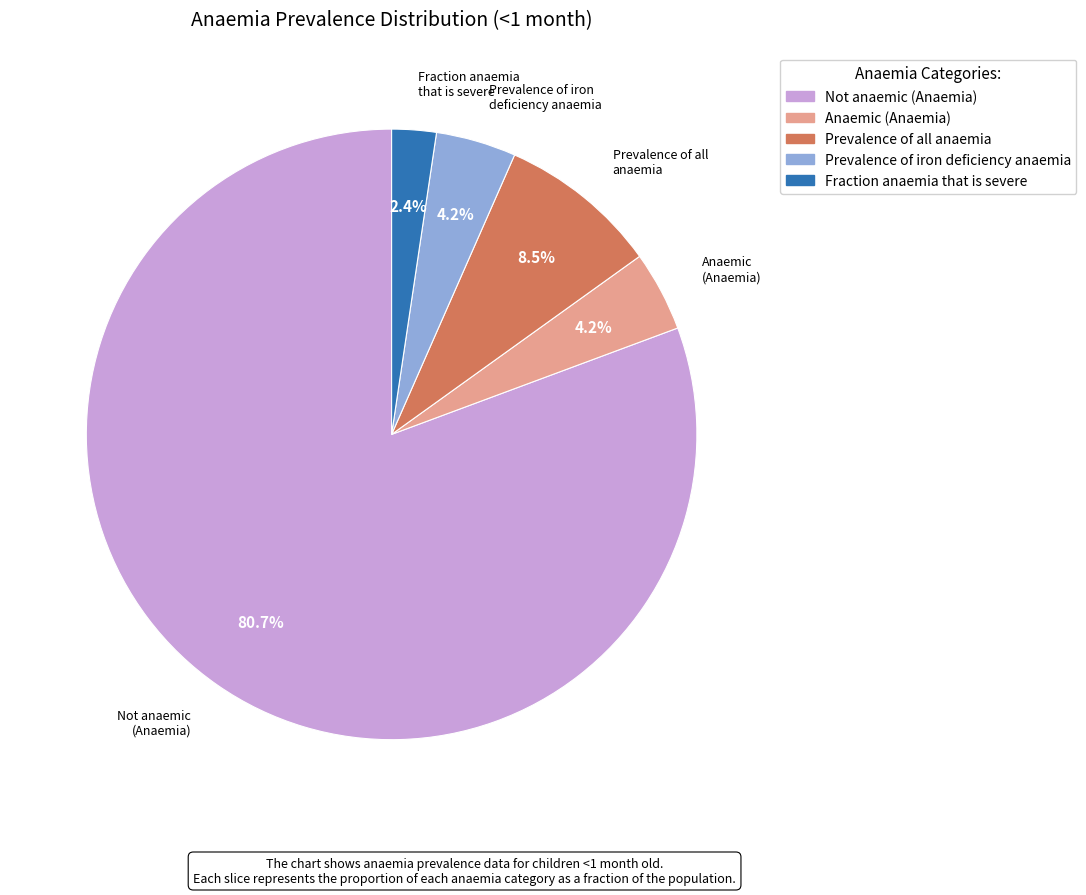

Is there any slice that represents more than half of the pie?

Yes